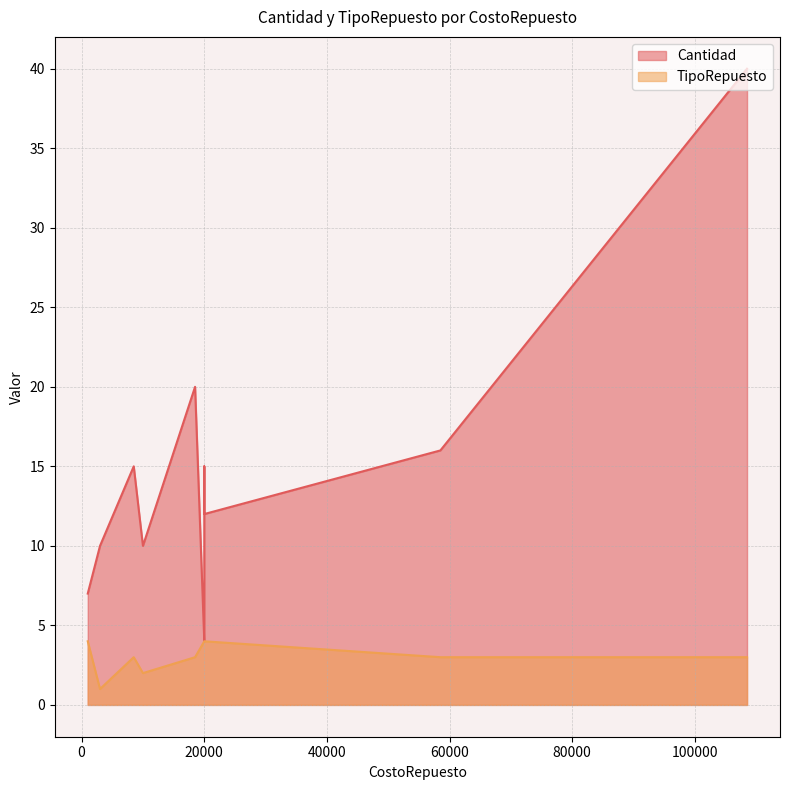

In TipoRepuesto, how many points are higher than both neighbors (excluding endpoints)?

2